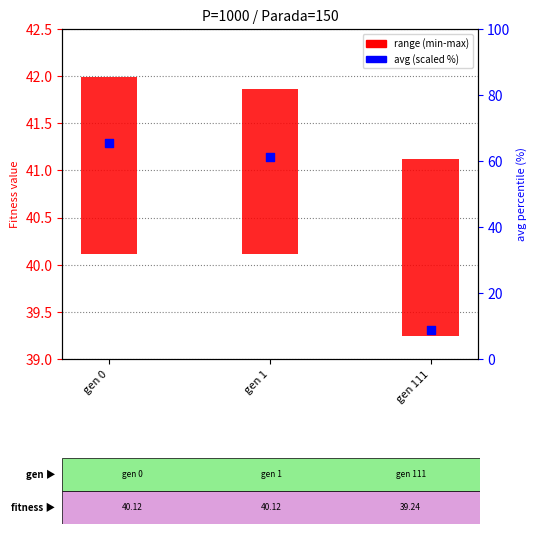

What are all the series names shown in the legend?

range (min-max), avg (scaled %)